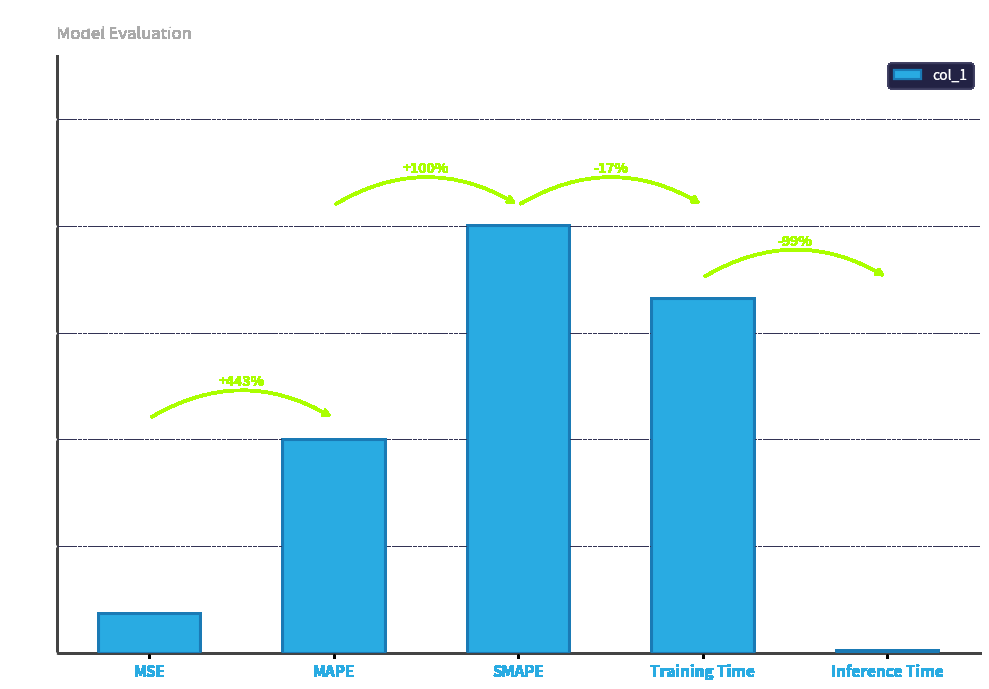

Which has a higher value, Training Time or MSE?

Training Time